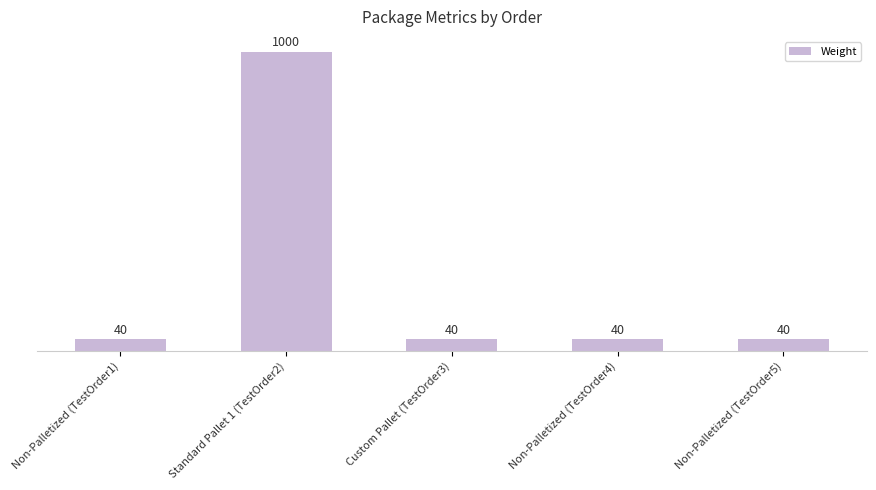

What position from the right is Non-Palletized (TestOrder4)?

2